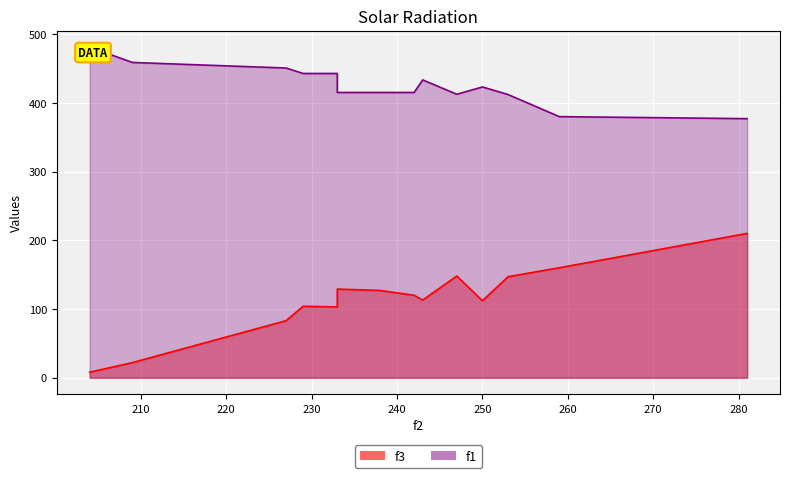

What is the highest value of the f3 series?

210.0